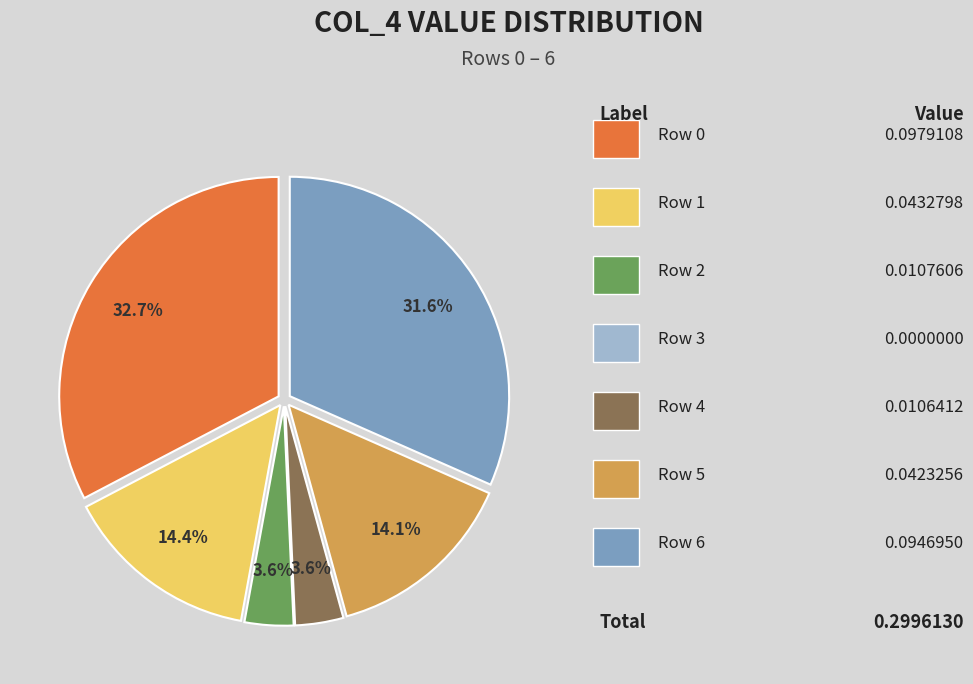

Does any single category account for the majority?

No